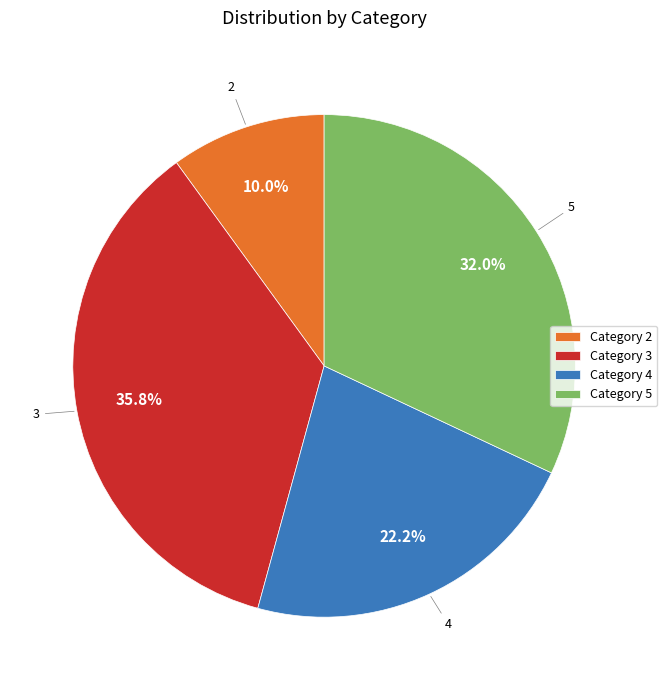

Is there any slice that represents more than half of the pie?

No